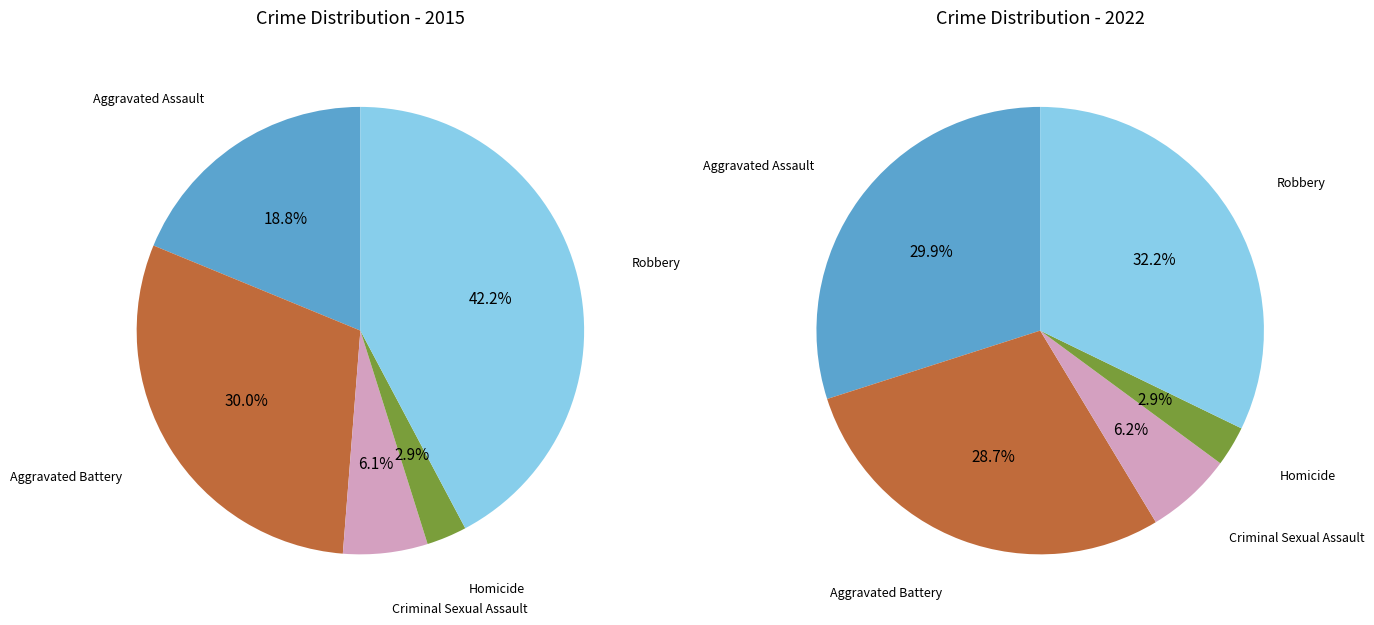

What percentage do values_2015 and 3 together represent?

21.7%